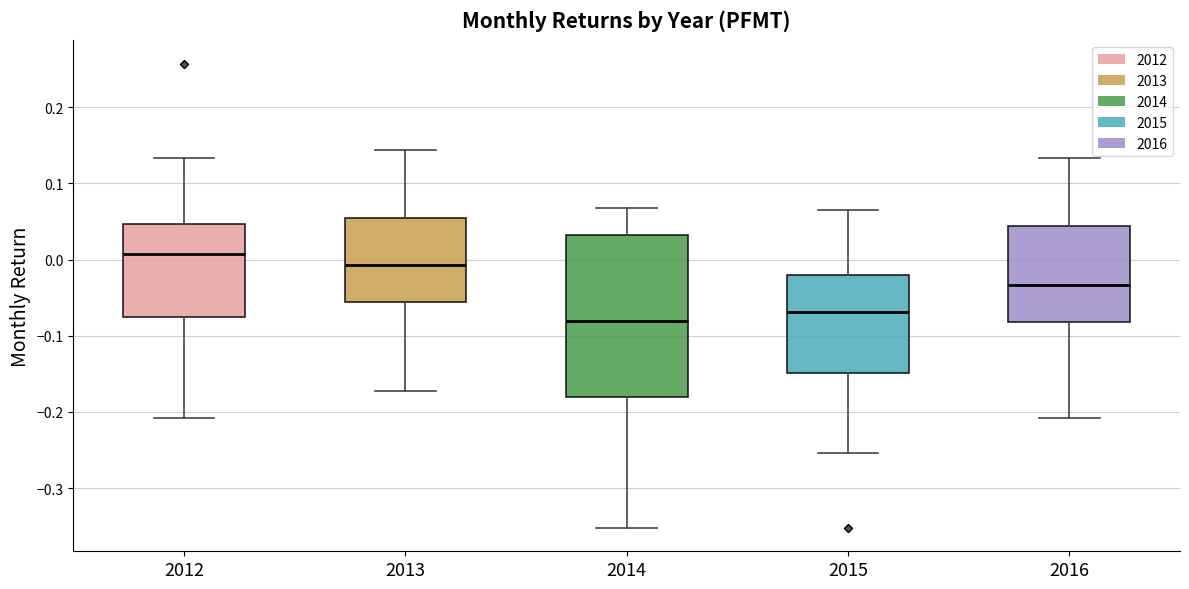

Which box's median line is the highest?

2012